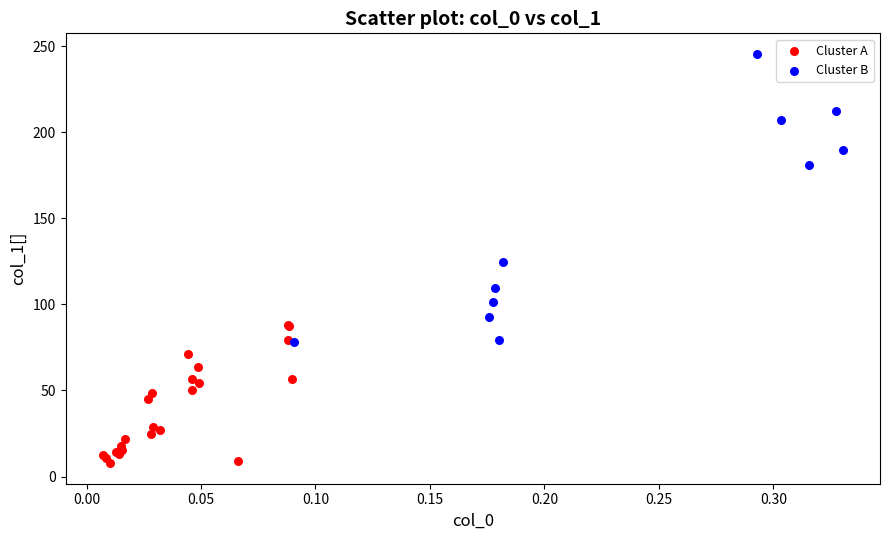

Which series contains the highest Y value?

Cluster B